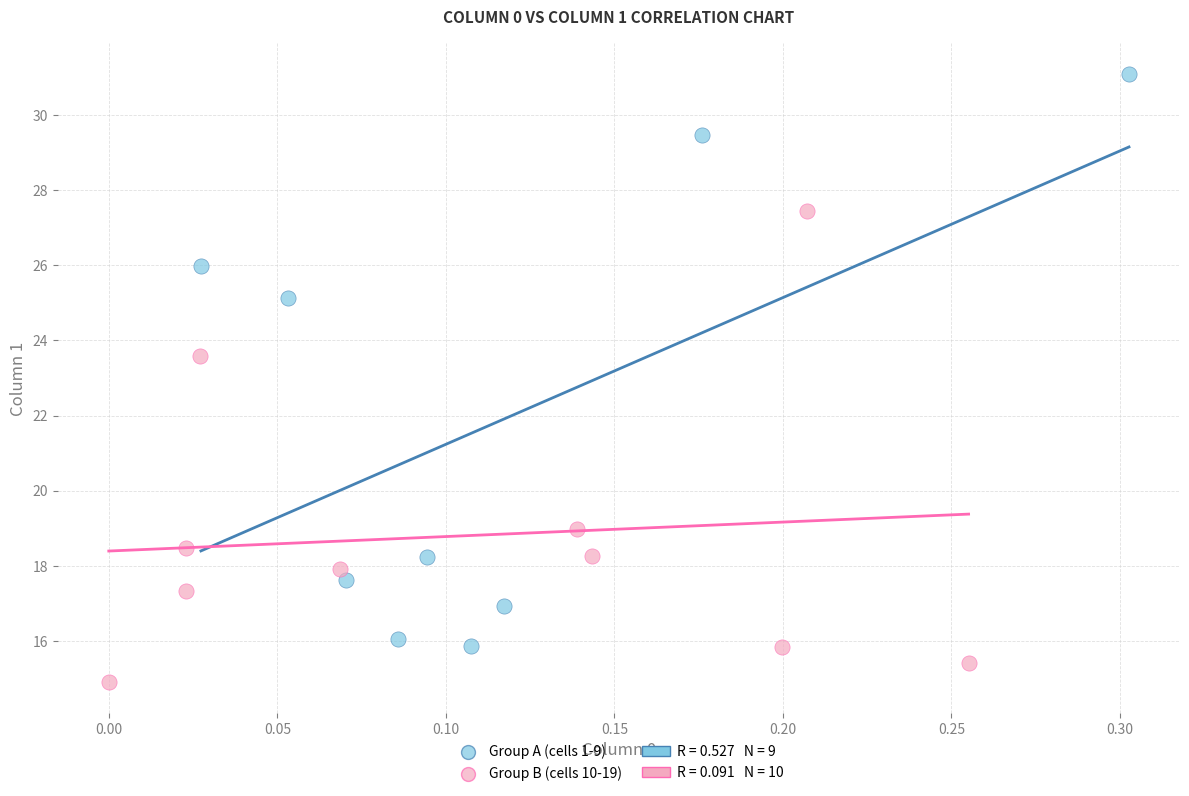

Which series has the largest Y range (max minus min)?

Group A (cells 1-9)